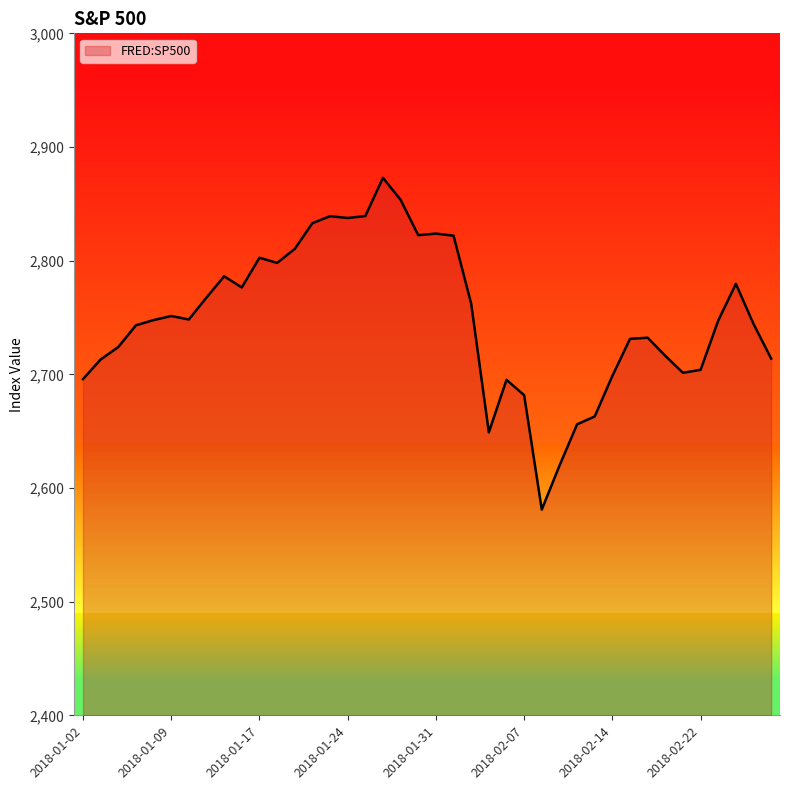

What is the greatest value displayed?

2872.9